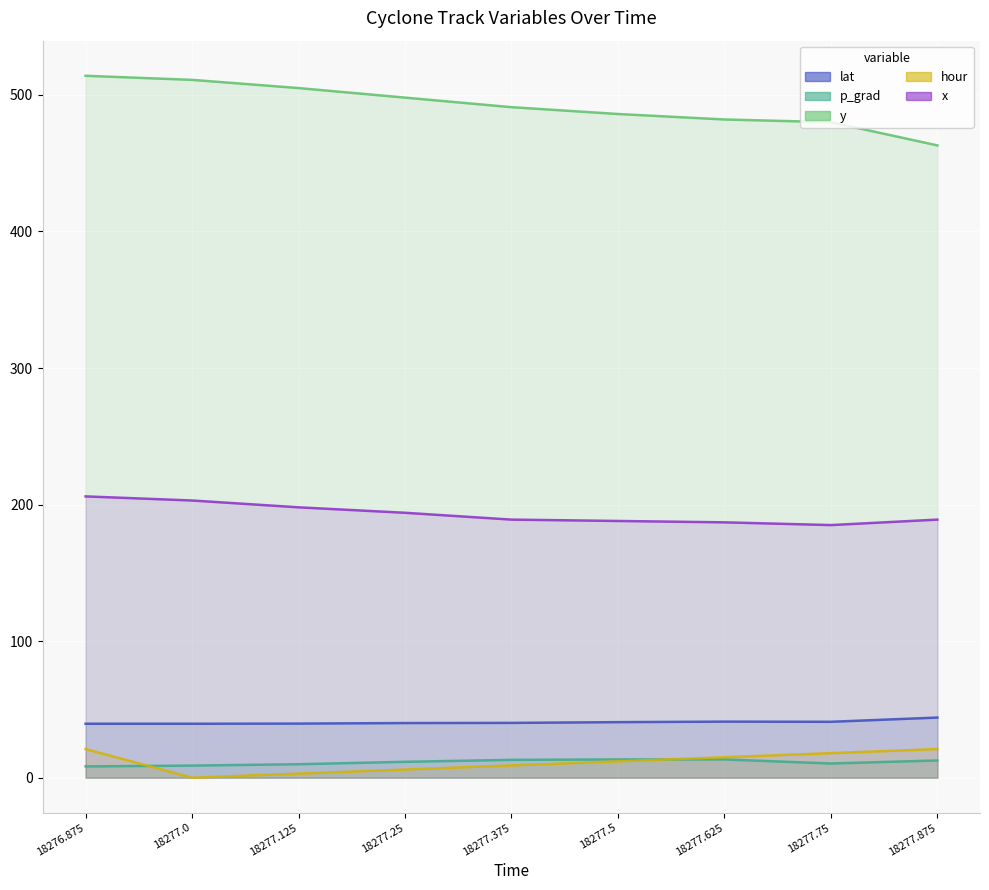

True or false: y and p_grad intersect in this chart.

False